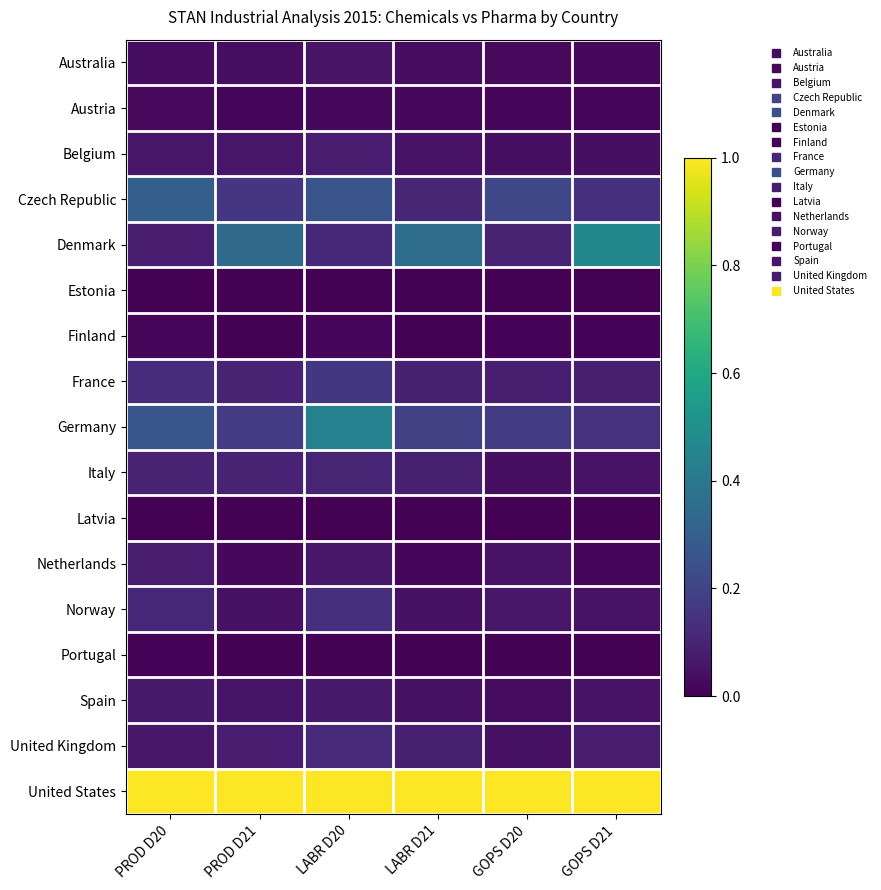

Reading left to right, what are all the values shown in this chart?

Australia: PROD D20=0.0	PROD D21=0.0	LABR D20=0.1	LABR D21=0.0	GOPS D20=0.0	GOPS D21=0.0
Austria: PROD D20=0.0	PROD D21=0.0	LABR D20=0.0	LABR D21=0.0	GOPS D20=0.0	GOPS D21=0.0
Belgium: PROD D20=0.1	PROD D21=0.1	LABR D20=0.1	LABR D21=0.0	GOPS D20=0.0	GOPS D21=0.0
Czech Republic: PROD D20=0.3	PROD D21=0.2	LABR D20=0.3	LABR D21=0.1	GOPS D20=0.2	GOPS D21=0.1
Denmark: PROD D20=0.1	PROD D21=0.3	LABR D20=0.1	LABR D21=0.4	GOPS D20=0.1	GOPS D21=0.5
Estonia: PROD D20=0.0	PROD D21=0.0	LABR D20=0.0	LABR D21=0.0	GOPS D20=0.0	GOPS D21=0.0
Finland: PROD D20=0.0	PROD D21=0.0	LABR D20=0.0	LABR D21=0.0	GOPS D20=0.0	GOPS D21=0.0
France: PROD D20=0.1	PROD D21=0.1	LABR D20=0.2	LABR D21=0.1	GOPS D20=0.1	GOPS D21=0.1
Germany: PROD D20=0.3	PROD D21=0.2	LABR D20=0.4	LABR D21=0.2	GOPS D20=0.2	GOPS D21=0.1
Italy: PROD D20=0.1	PROD D21=0.1	LABR D20=0.1	LABR D21=0.1	GOPS D20=0.0	GOPS D21=0.0
Latvia: PROD D20=0.0	PROD D21=0.0	LABR D20=0.0	LABR D21=0.0	GOPS D20=0.0	GOPS D21=0.0
Netherlands: PROD D20=0.1	PROD D21=0.0	LABR D20=0.1	LABR D21=0.0	GOPS D20=0.0	GOPS D21=0.0
Norway: PROD D20=0.1	PROD D21=0.0	LABR D20=0.1	LABR D21=0.0	GOPS D20=0.1	GOPS D21=0.0
Portugal: PROD D20=0.0	PROD D21=0.0	LABR D20=0.0	LABR D21=0.0	GOPS D20=0.0	GOPS D21=0.0
Spain: PROD D20=0.1	PROD D21=0.1	LABR D20=0.1	LABR D21=0.0	GOPS D20=0.0	GOPS D21=0.0
United Kingdom: PROD D20=0.1	PROD D21=0.1	LABR D20=0.1	LABR D21=0.1	GOPS D20=0.0	GOPS D21=0.1
United States: PROD D20=1.0	PROD D21=1.0	LABR D20=1.0	LABR D21=1.0	GOPS D20=1.0	GOPS D21=1.0